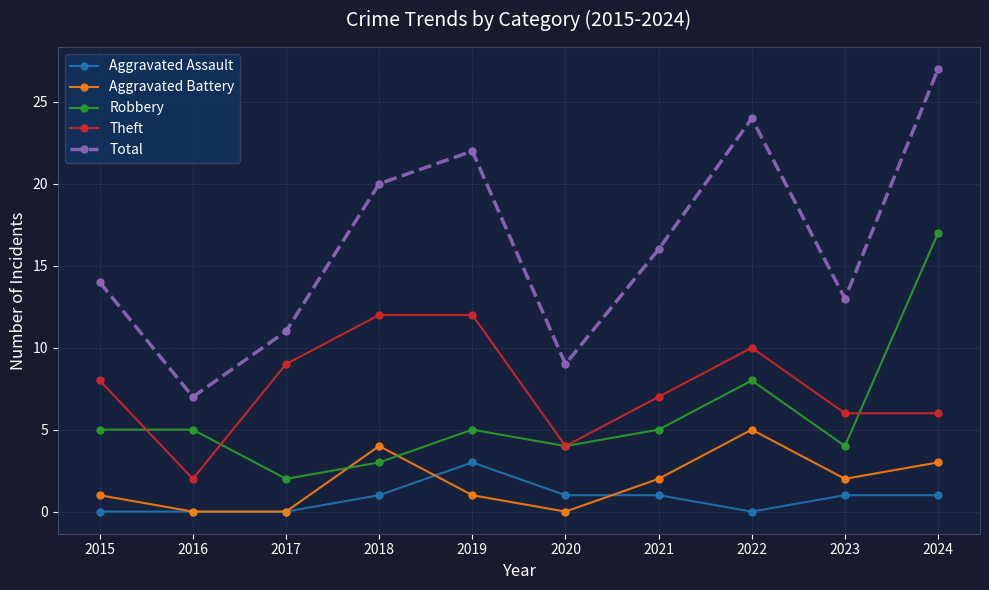

At how many categories does at least one series exceed 26?

1